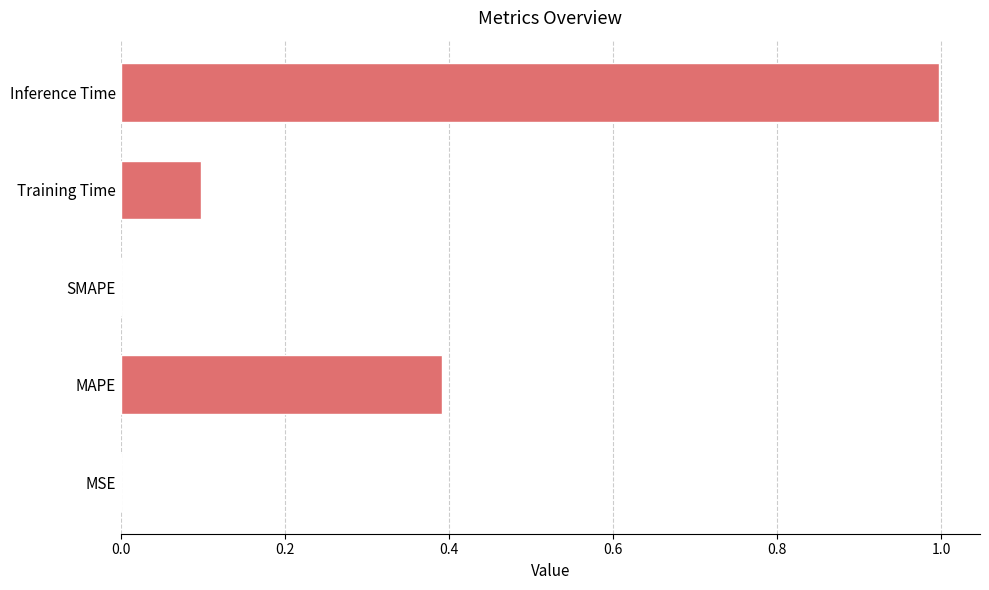

What is the maximum value shown in the chart?

1.0